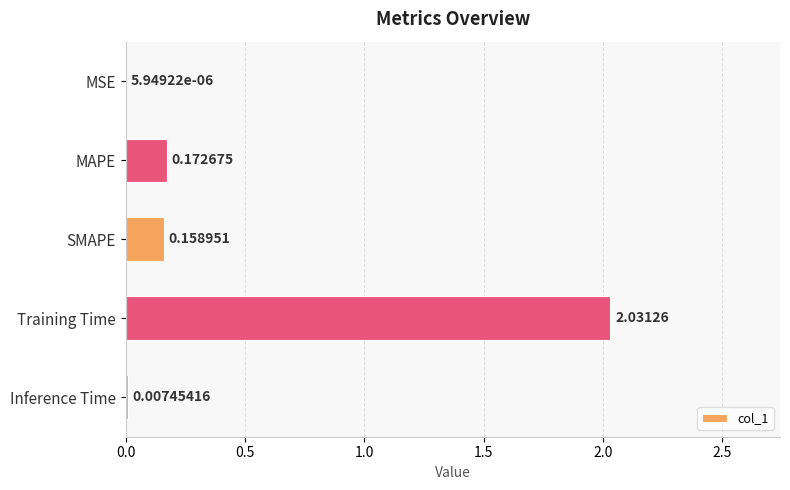

Between MAPE and SMAPE, which is larger?

MAPE